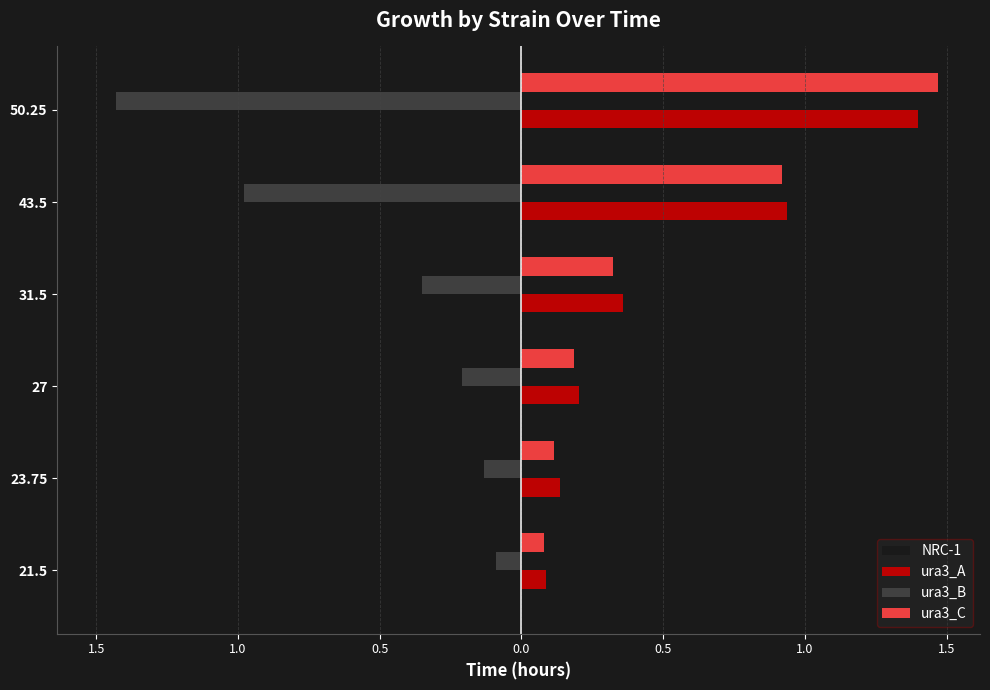

What are all the series names shown in the legend?

NRC-1, ura3_A, ura3_B, ura3_C